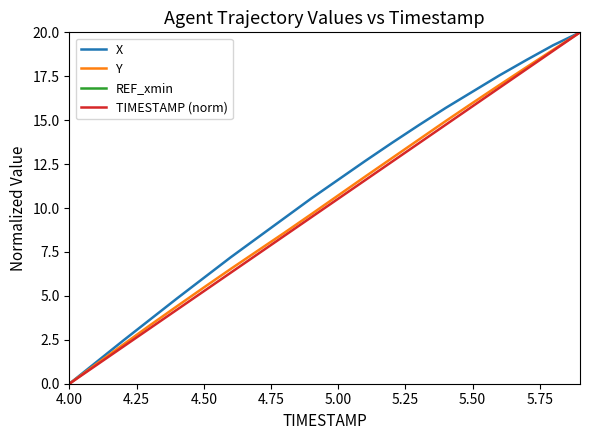

True or false: REF_xmin and Y cross at least once.

False